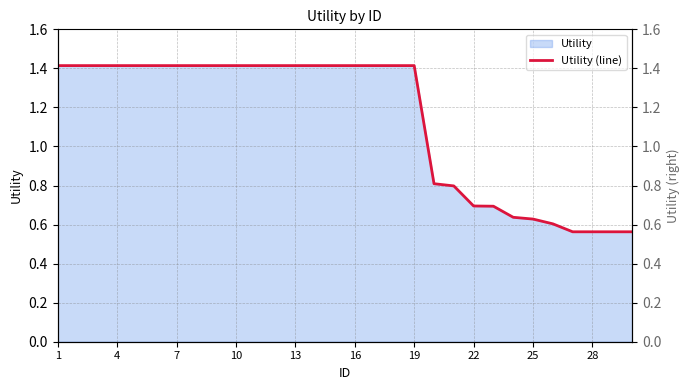

What is the average value?

1.1